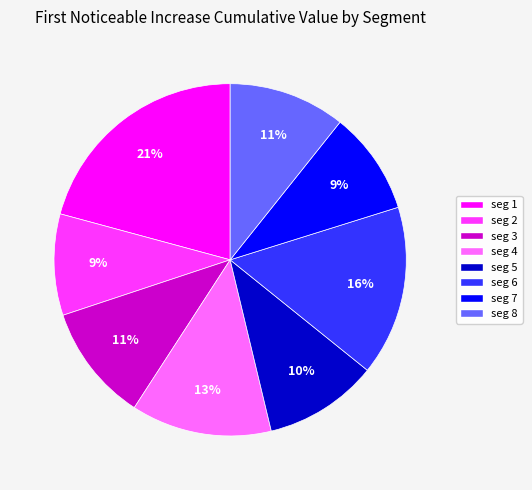

To the nearest percent, what is the difference between the seg 7 and seg 5 slice percentages?

1%